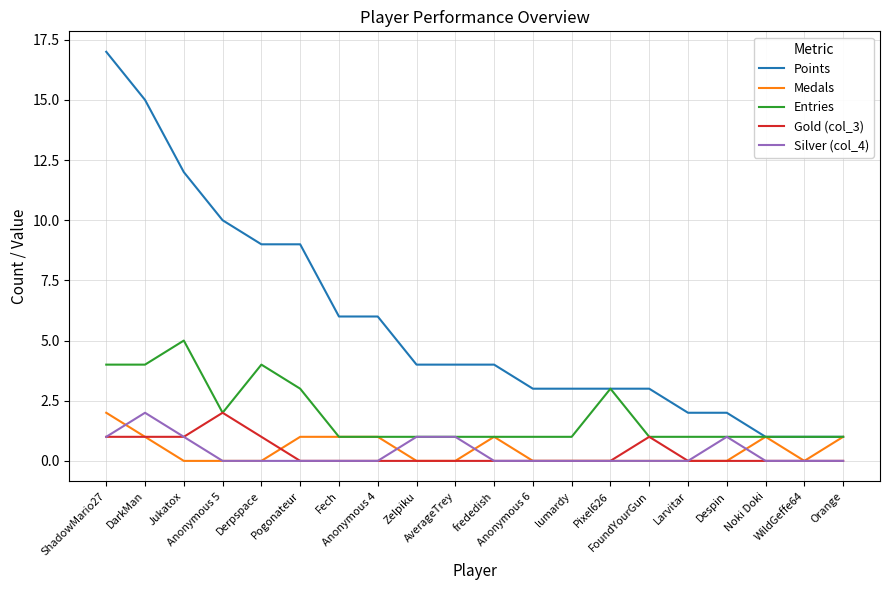

Which series changed the most between frededish and Orange?

Points